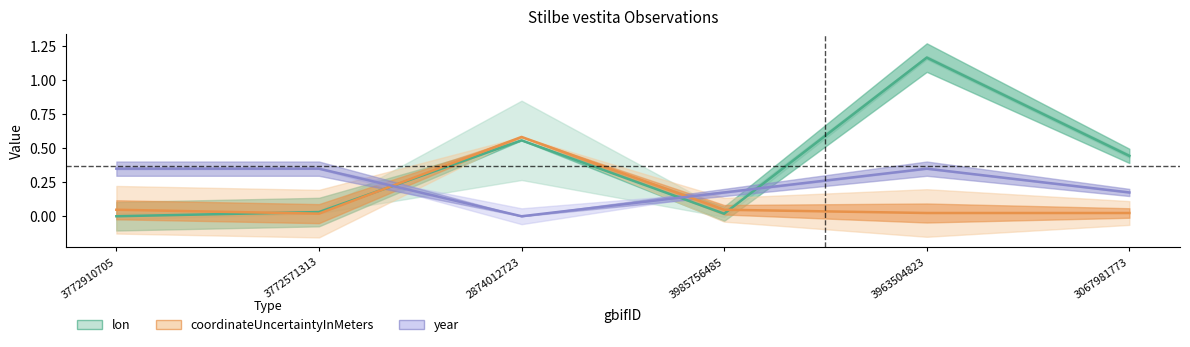

Which has a higher value, 2874012723 or 3963504823?

3963504823